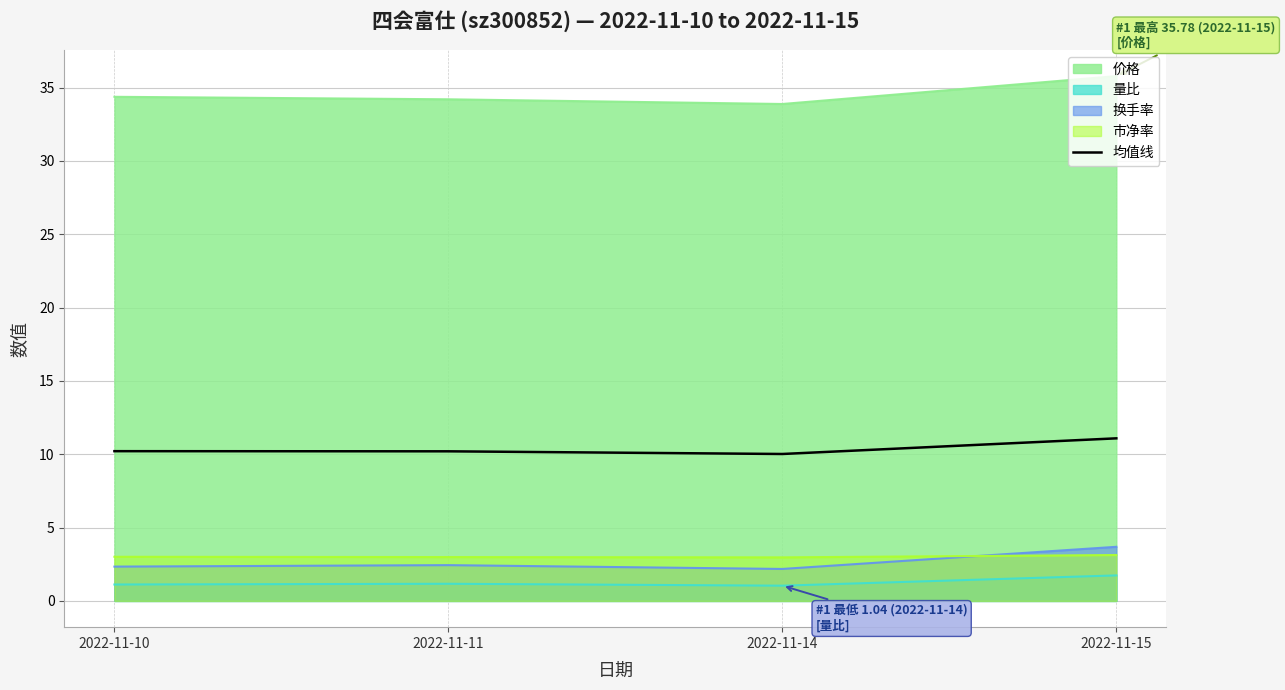

Approximately how many times larger is the value at 2022-11-14 compared to 2022-11-11?

1.0